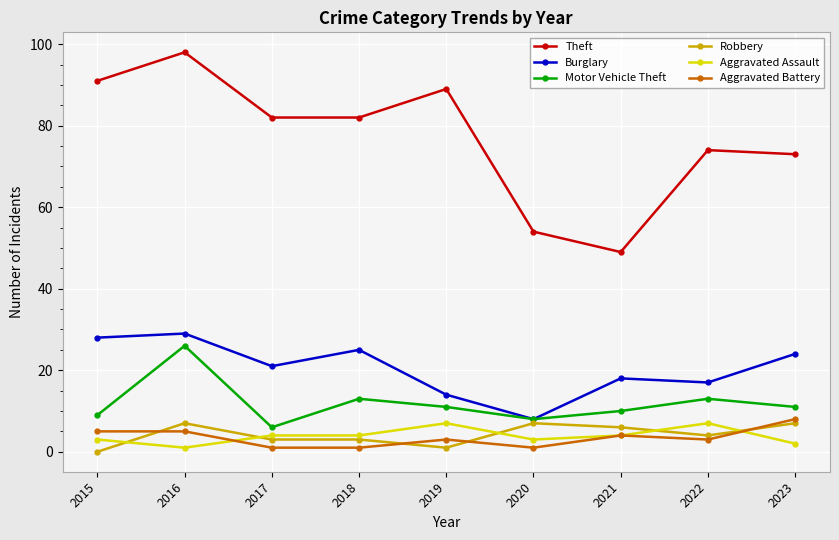

True or false: Aggravated Assault and Aggravated Battery intersect in this chart.

True